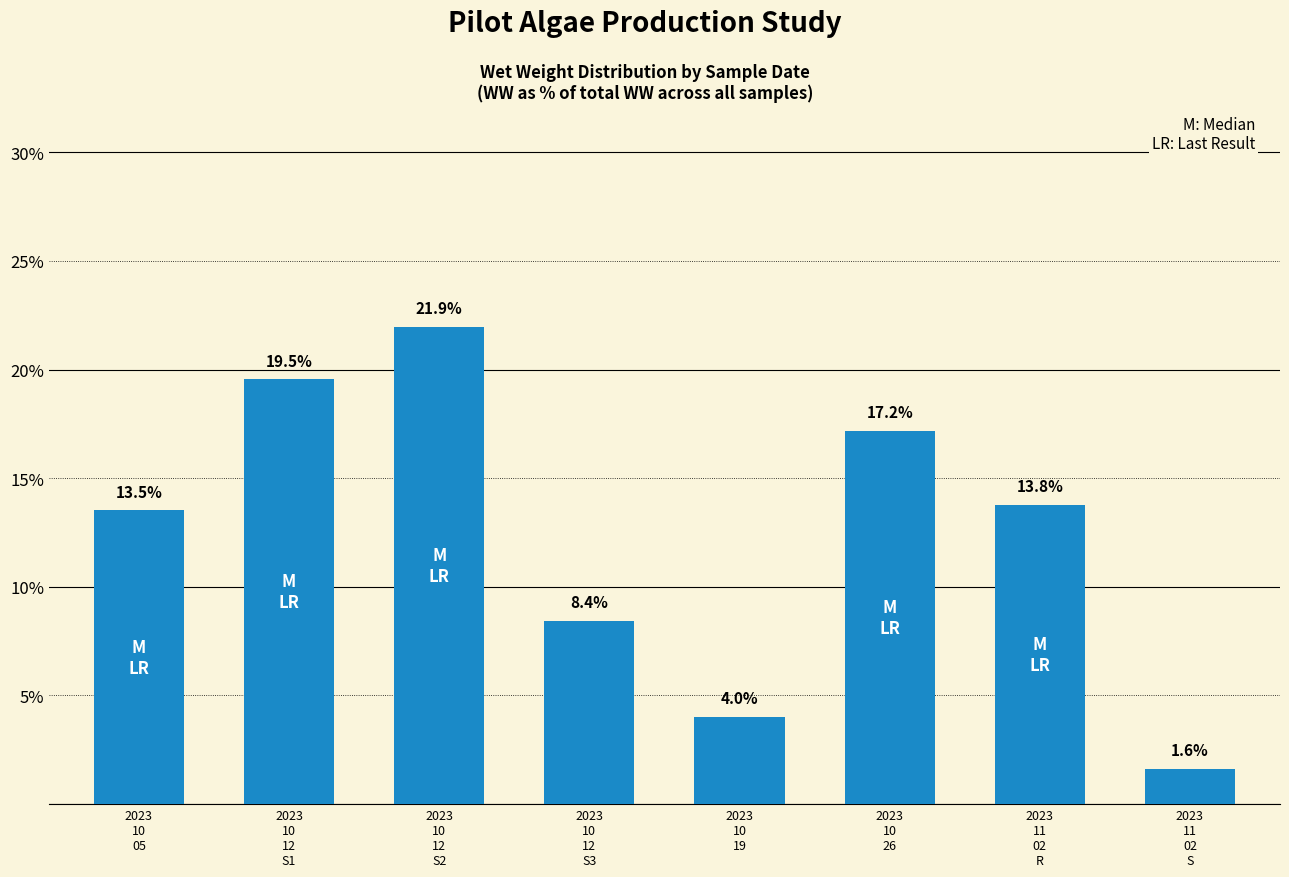

What is the difference between the maximum and minimum values?

20.3